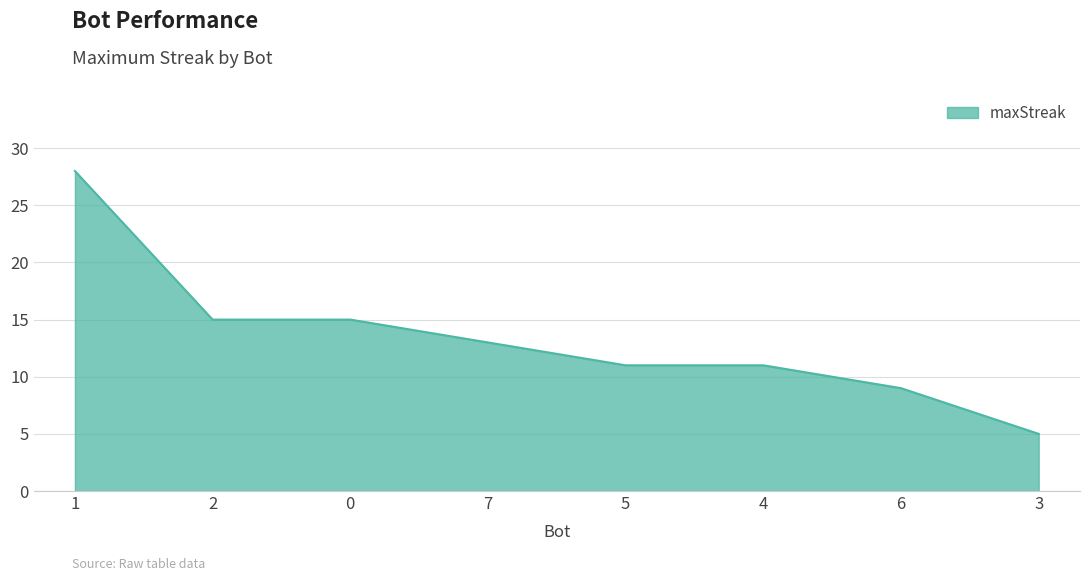

True or false: there are more than 2 points higher than both neighbors.

False